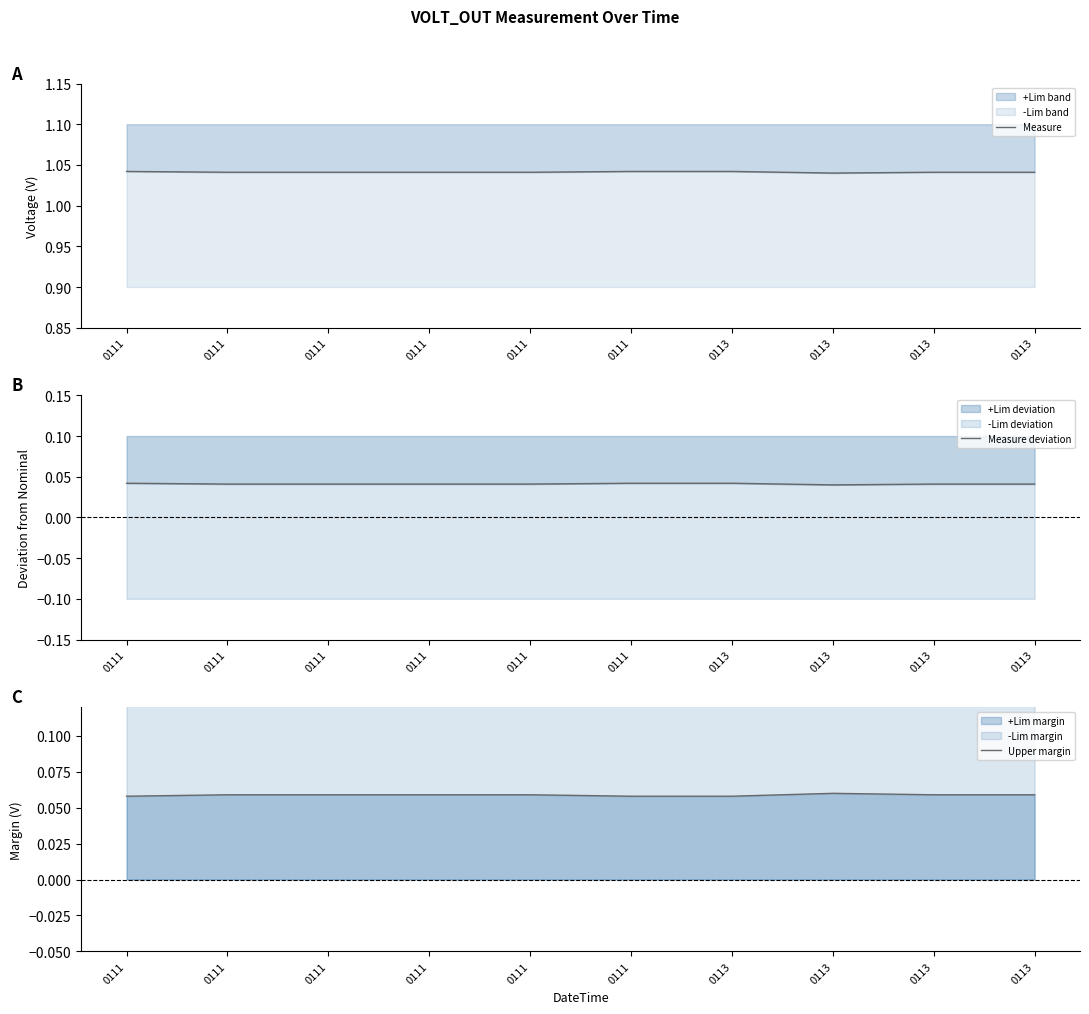

List the labels in order of Measure value, smallest first.

0113, 0111, 0111, 0111, 0111, 0113, 0113, 0111, 0111, 0113